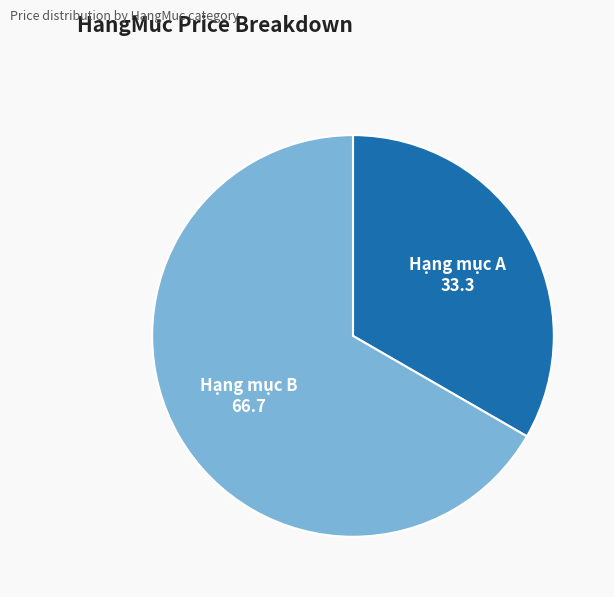

What is the majority slice?

Hạng mục B